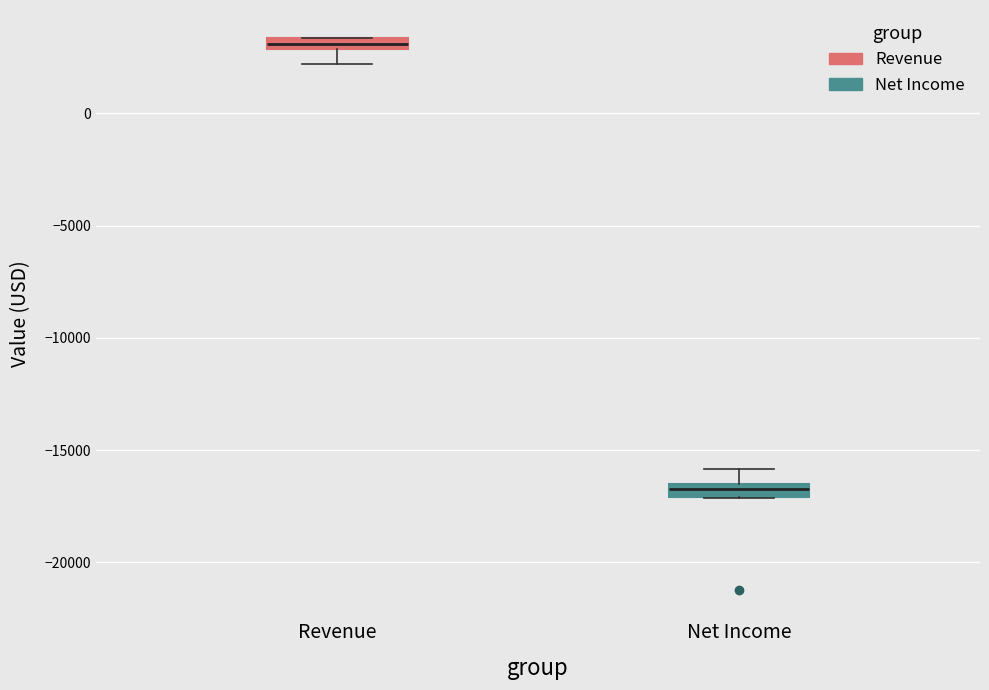

Which box's median line is the highest?

Revenue